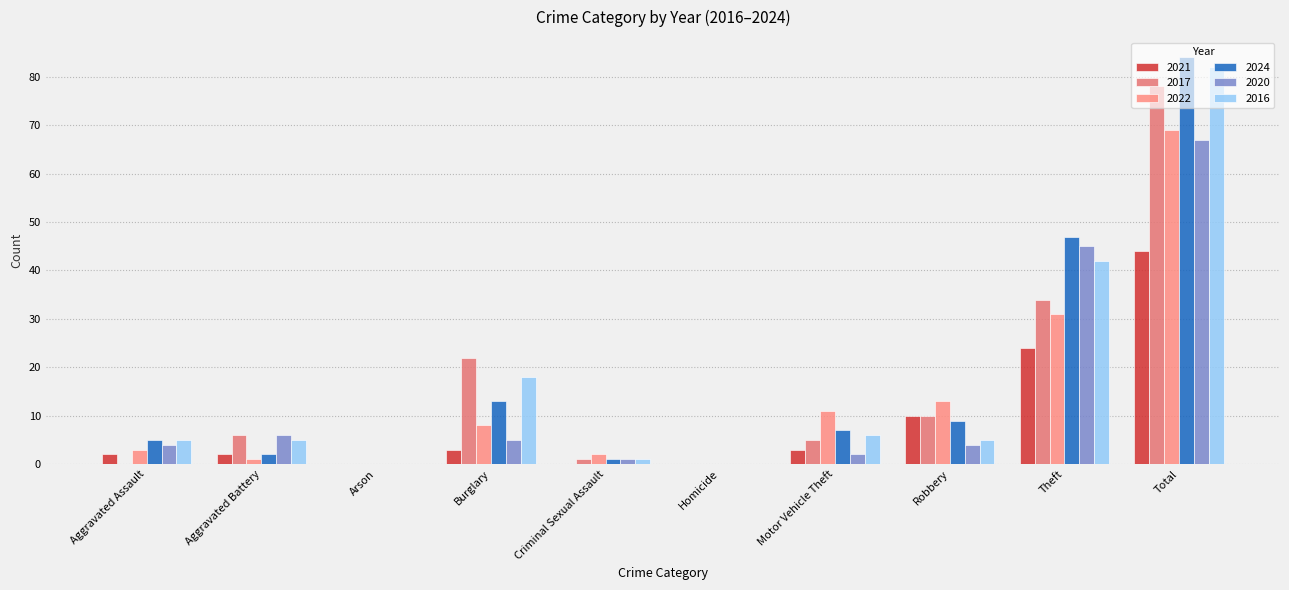

At Aggravated Battery, list the series in order from largest to smallest.

2017, 2020, 2016, 2021, 2024, 2022